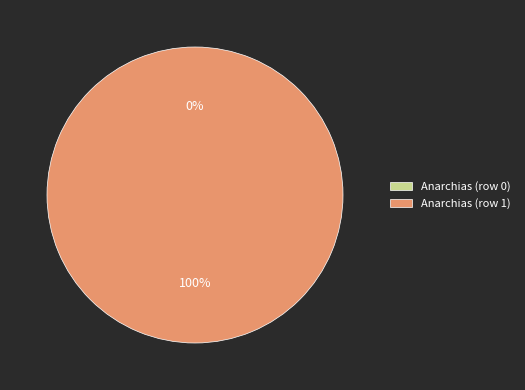

What is the change in value from Anarchias (row 0) to Anarchias (row 1)?

+1